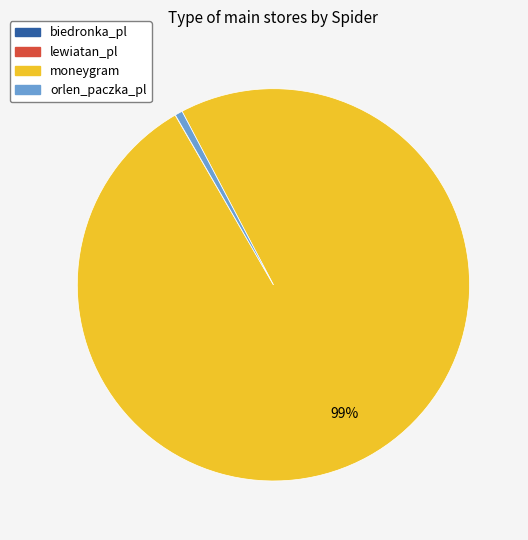

To the nearest percent, what is the difference between the largest and smallest slice percentages?

99%